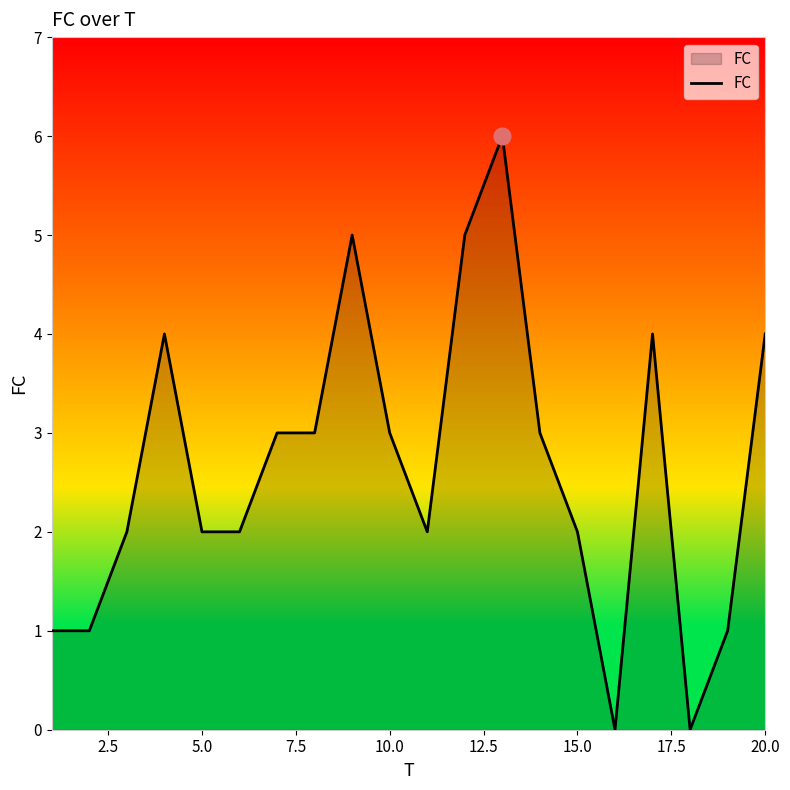

What is the greatest value displayed?

6